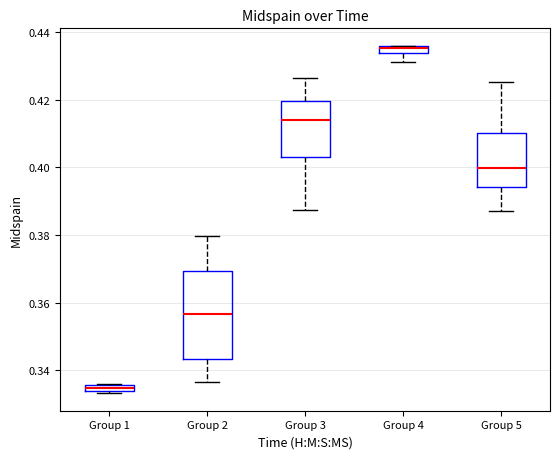

Where is the lower edge of the box for Group 4 on the y-axis? The values are not printed on the chart, so give them approximately, as read against the axis.

0.434